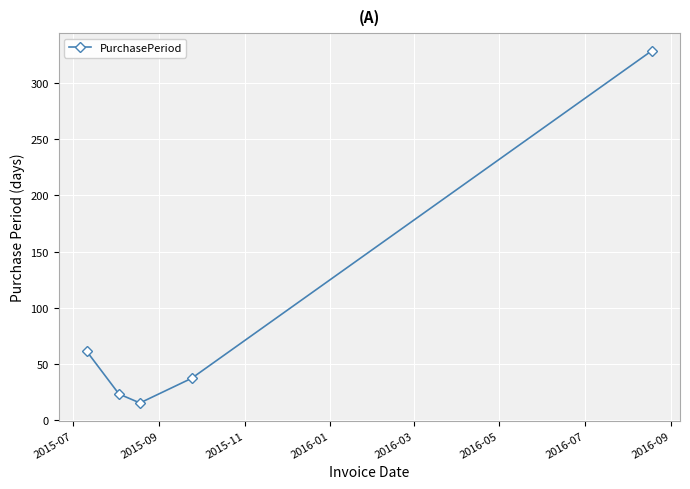

What is the greatest value displayed?

329